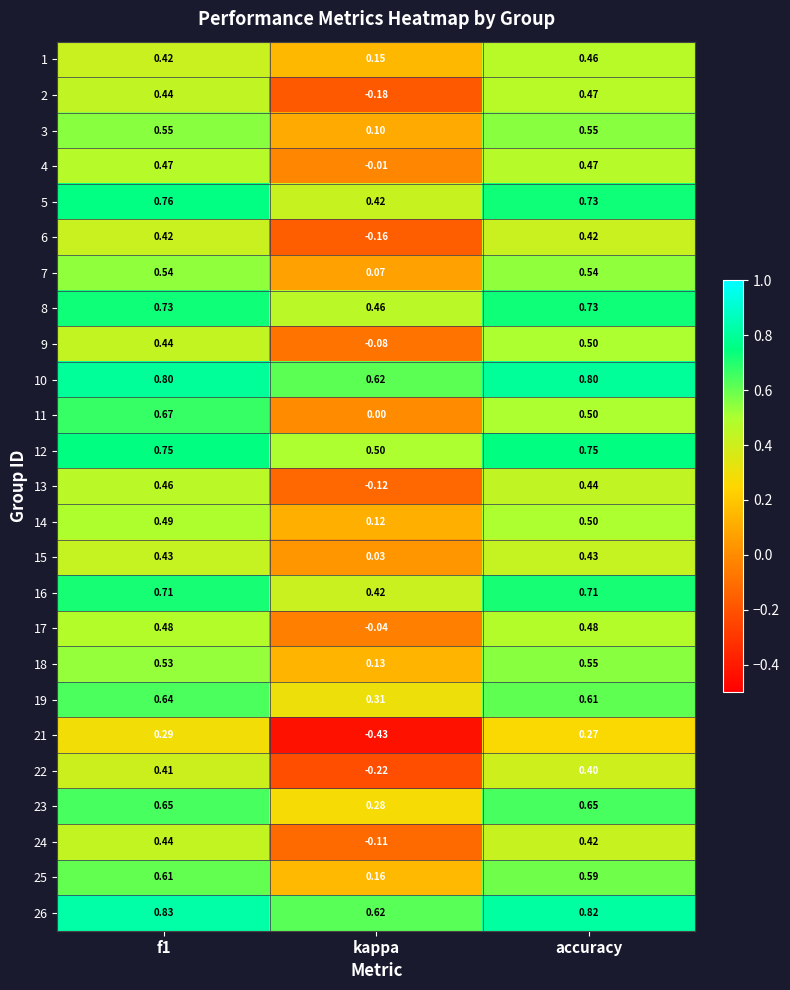

At which label does 9 reach its minimum?

kappa